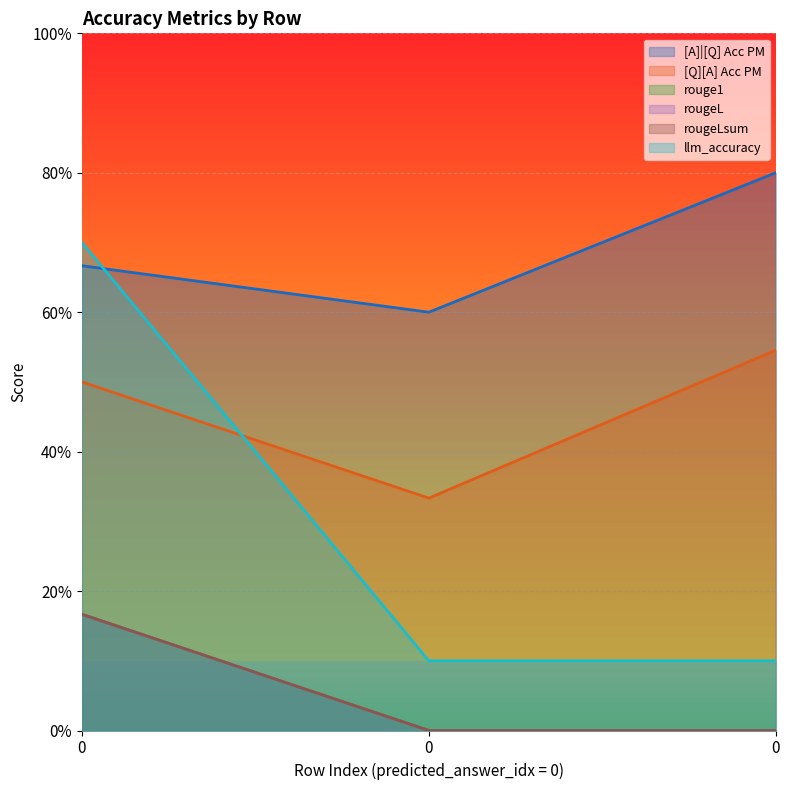

What is the sum of the [A]|[Q] Acc PM values at 0 and 0?

1.3